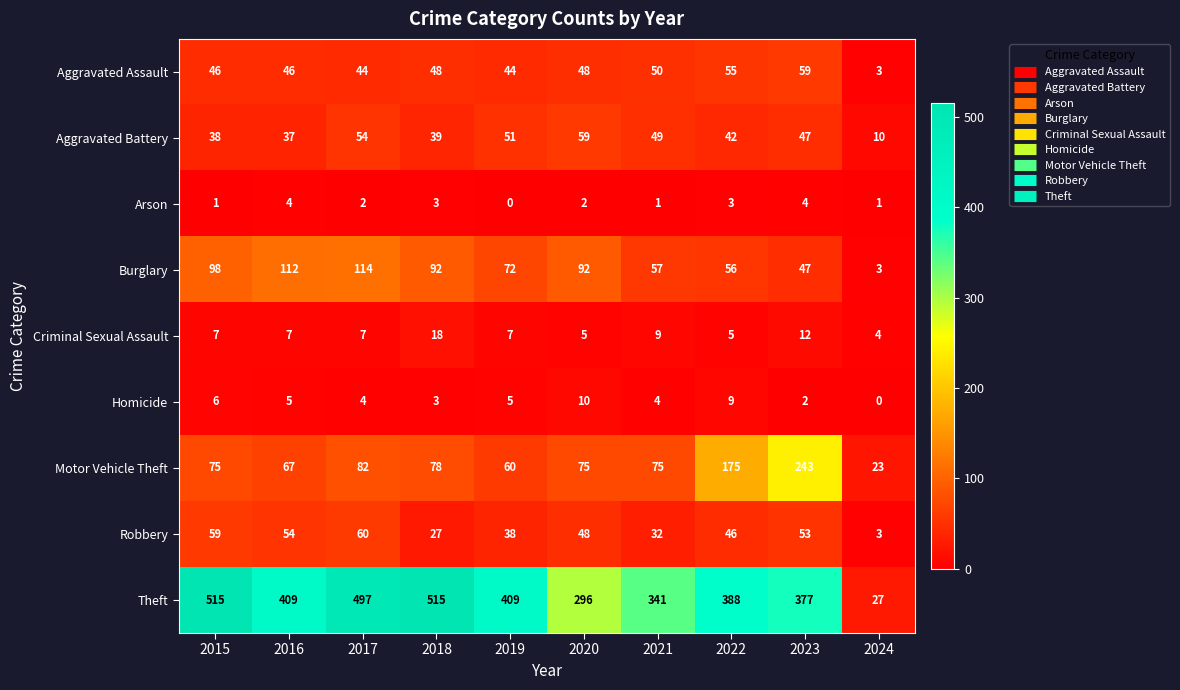

At 2022, list the series in order from smallest to largest.

Arson, Criminal Sexual Assault, Homicide, Aggravated Battery, Robbery, Aggravated Assault, Burglary, Motor Vehicle Theft, Theft